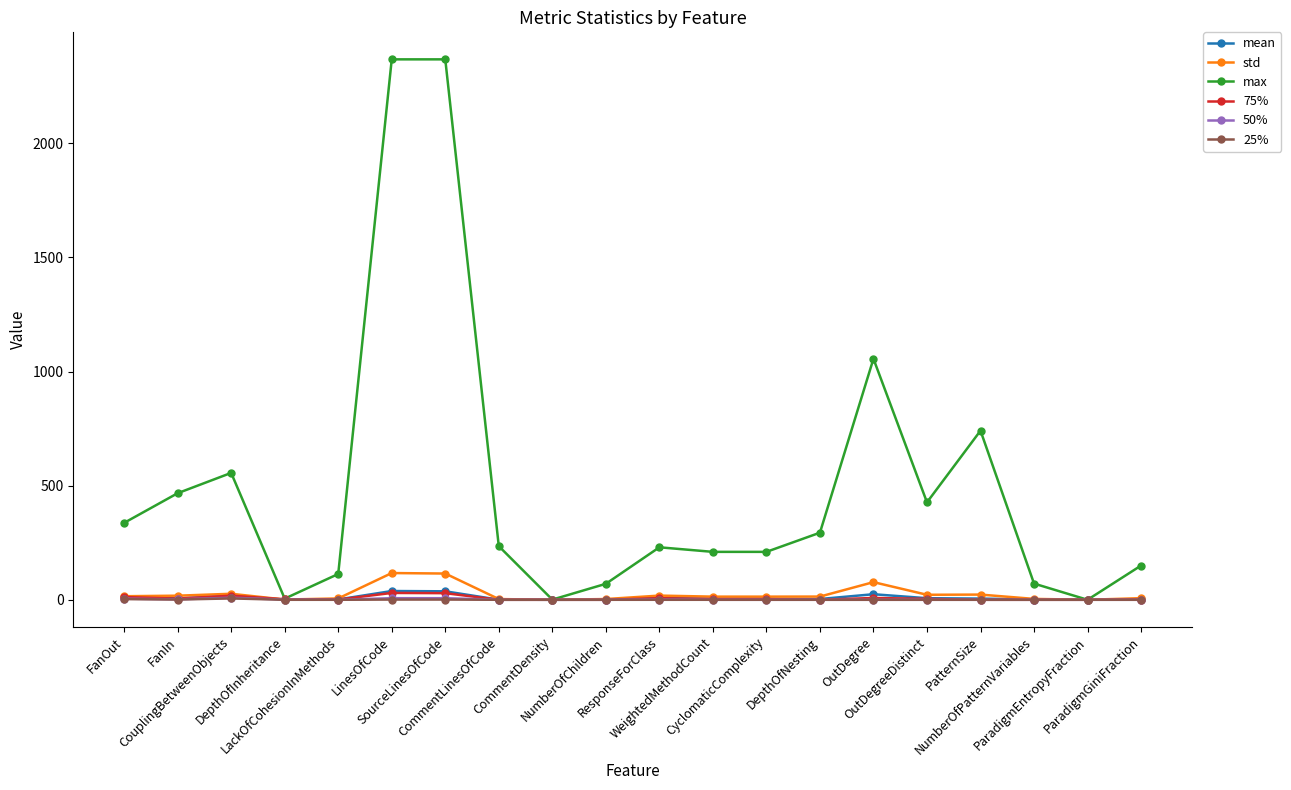

What is the difference between the maximum and second lowest values in the 75% series?

30.0